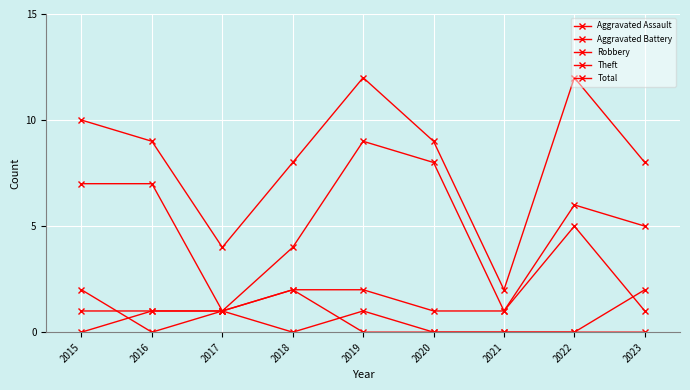

List the series in order of their peak value, lowest first.

Aggravated Assault, Aggravated Battery, Robbery, Theft, Total